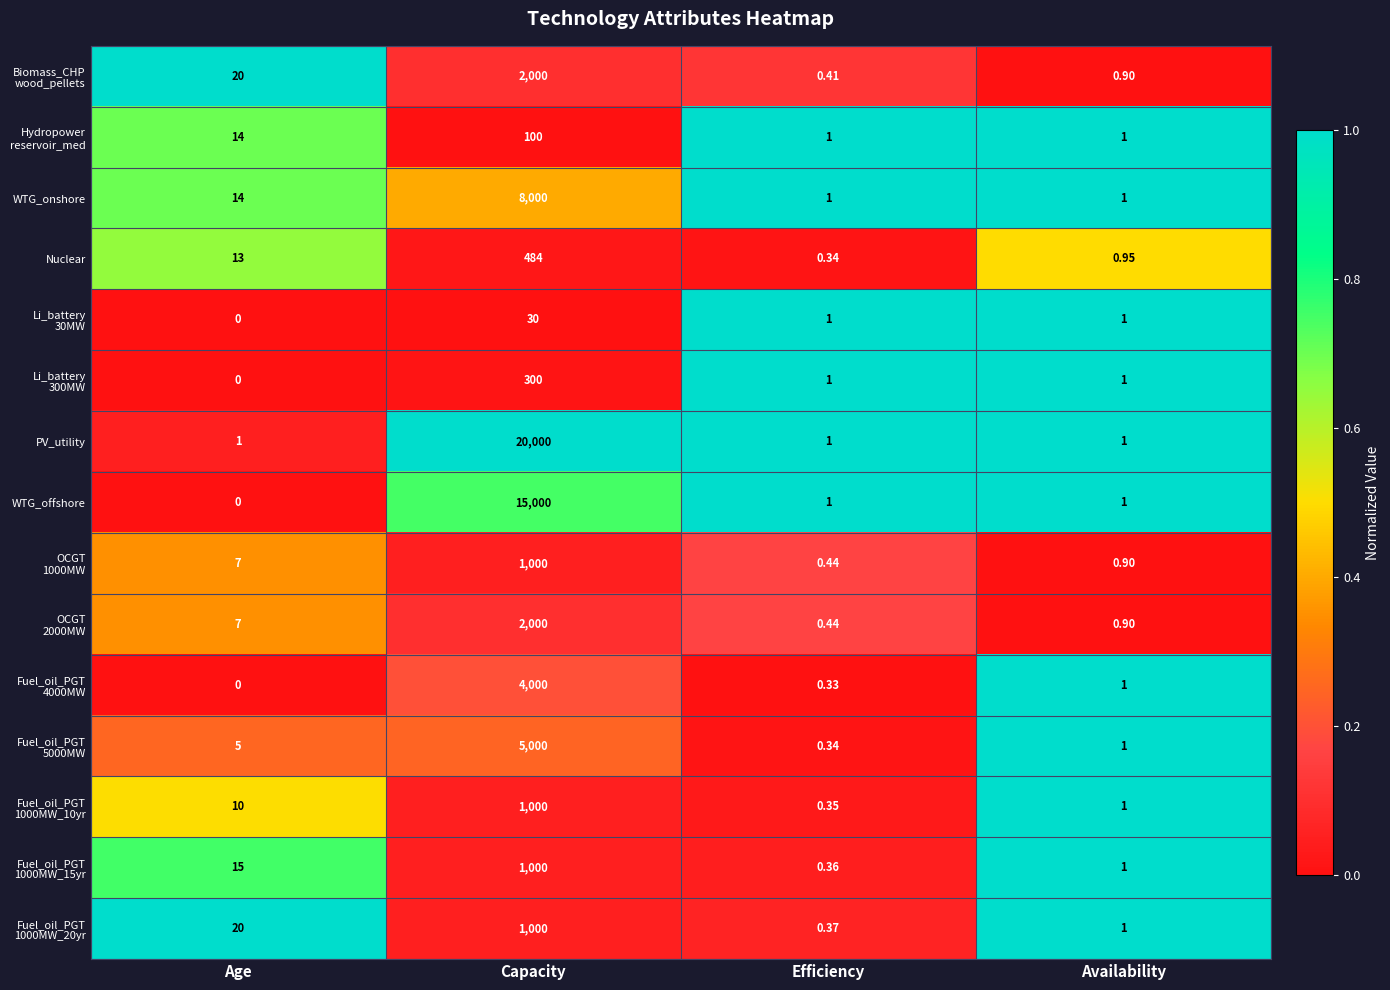

List the labels in order of Nuclear value, largest first.

Capacity, Age, Availability, Efficiency